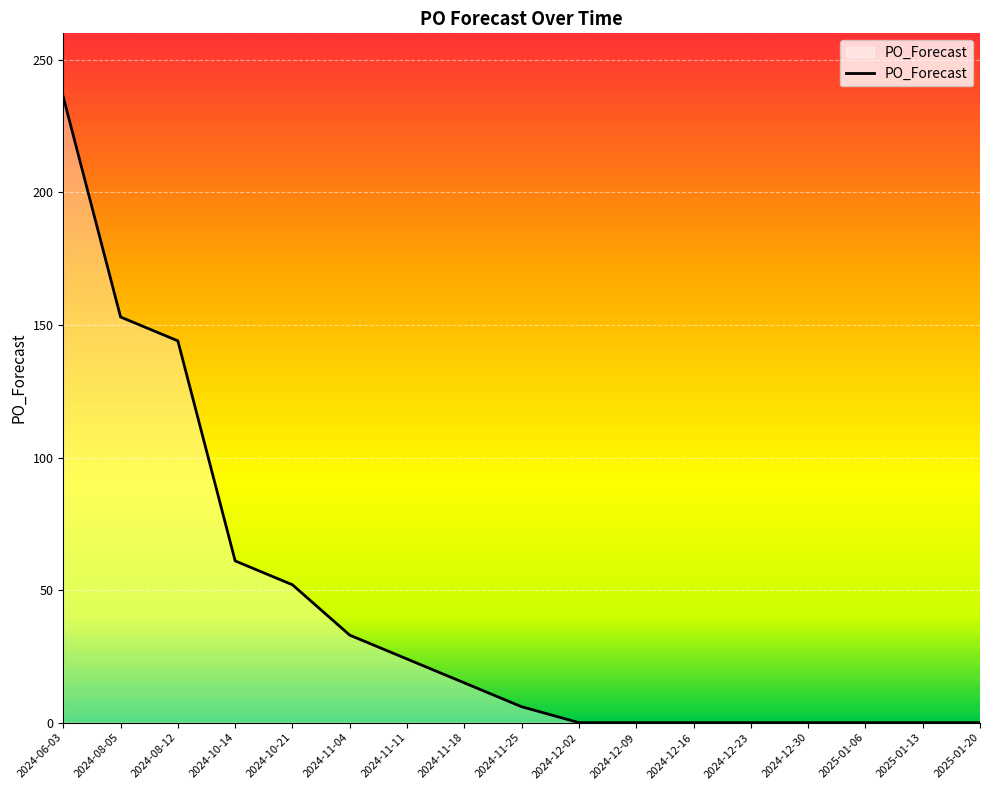

How many lines are shown in the chart?

1